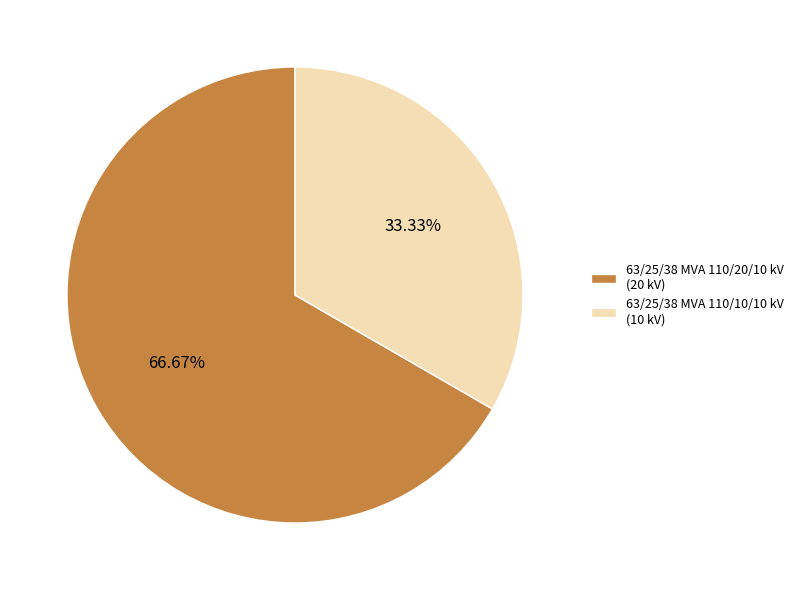

Count the number of slices in the pie.

2